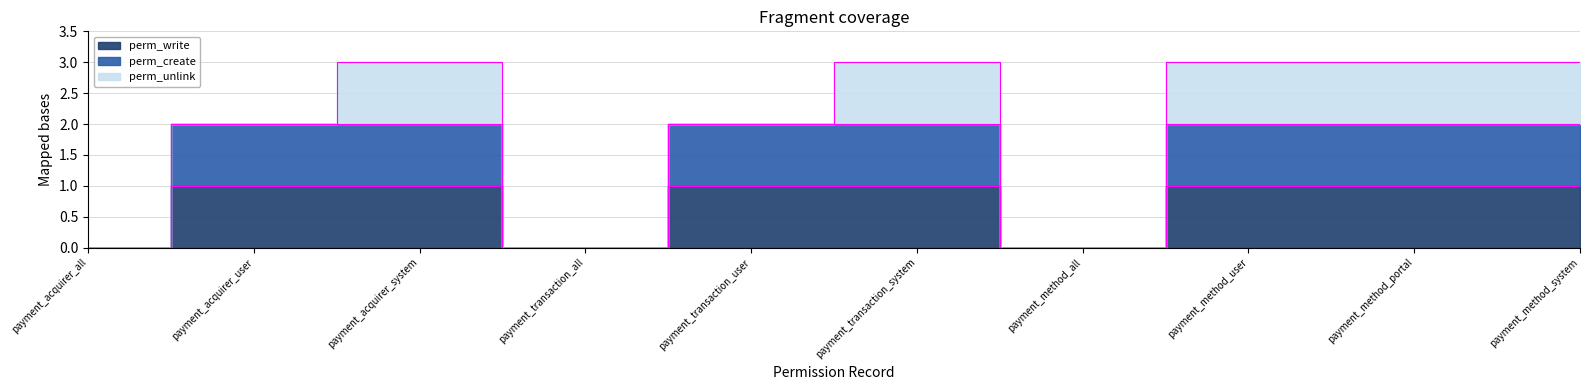

Between payment_method_all and payment_transaction_user, which is larger?

payment_transaction_user